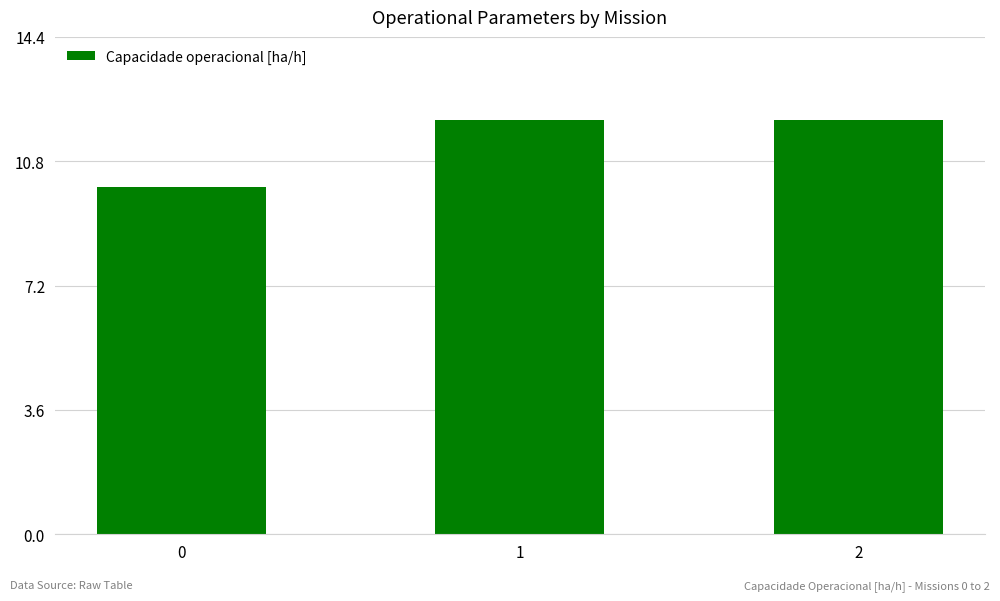

What is the minimum value shown in the chart?

10.1